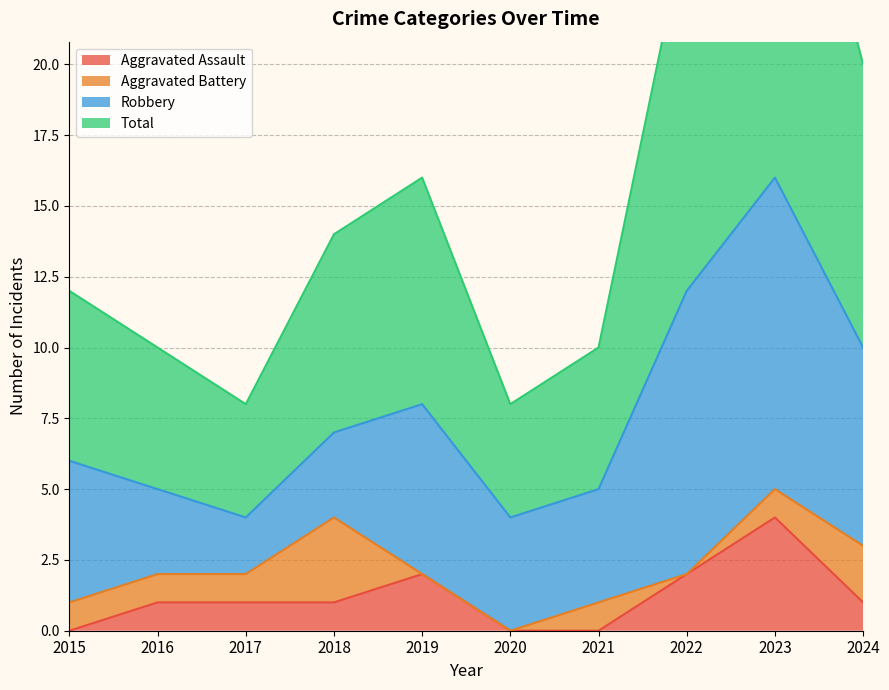

Where does the Aggravated Assault series first go above 1?

2019